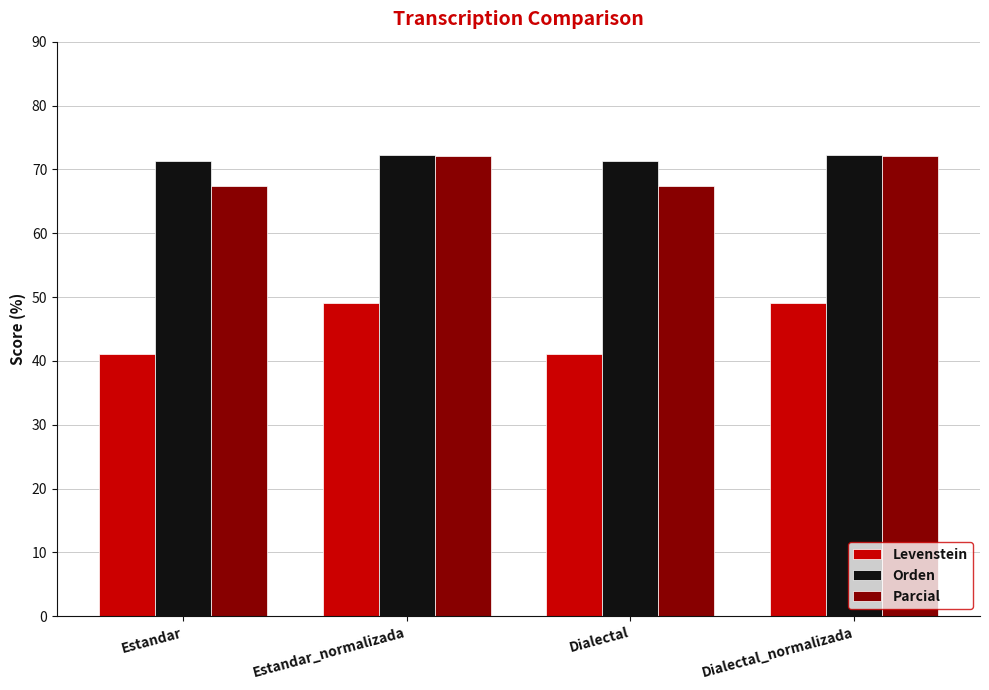

Which series changed the most between Estandar and Estandar_normalizada?

Levenstein